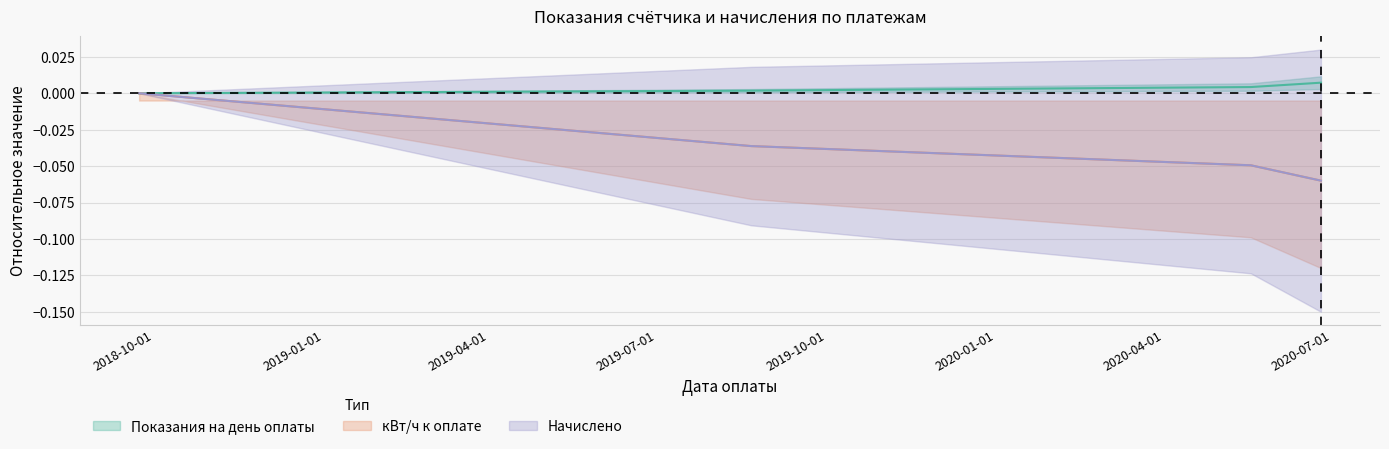

Which label corresponds to the smallest value in the chart?

2020-06-25